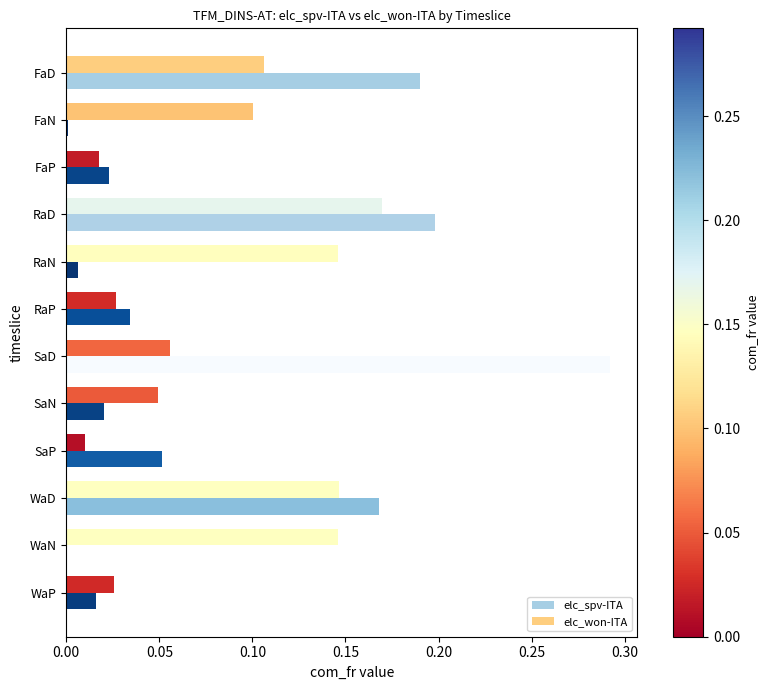

True or false: elc_spv-ITA has a value of 0.2 at SaD.

False